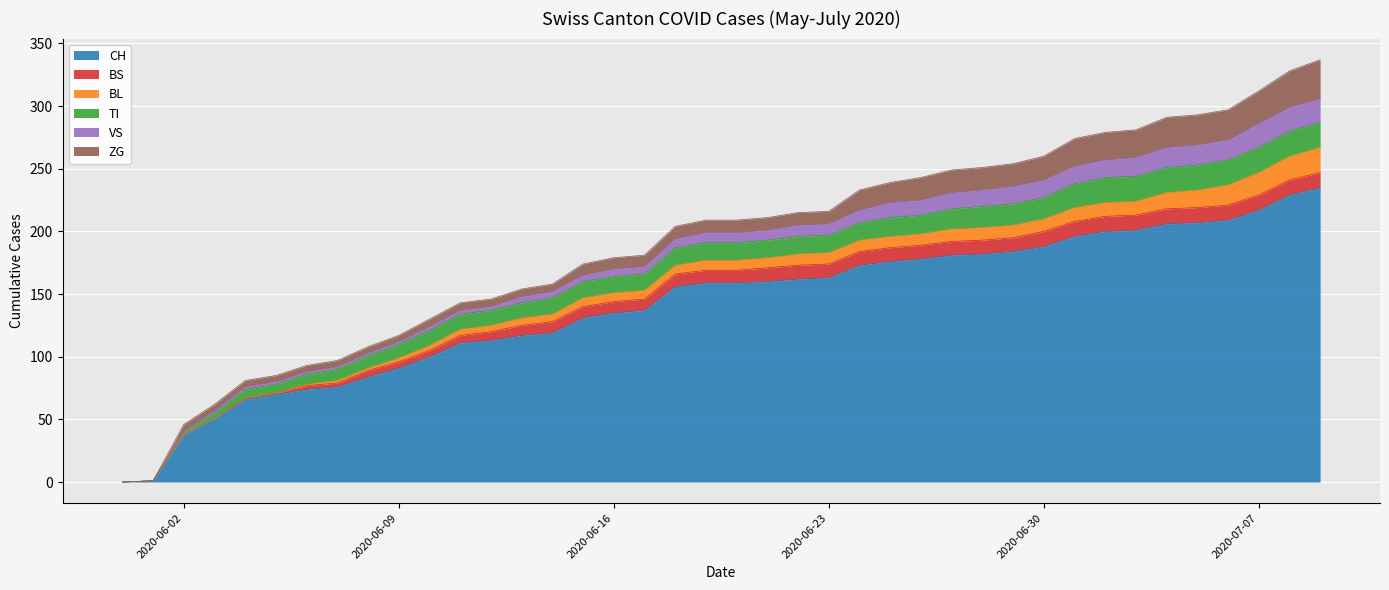

True or false: BL and CH cross at least once.

False